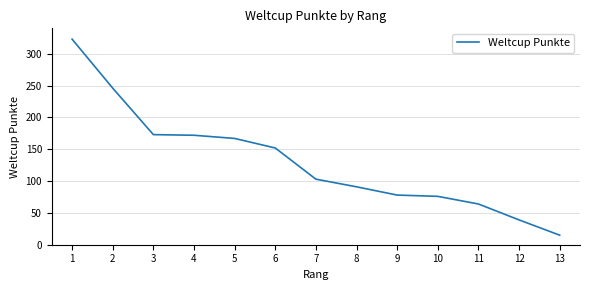

Read the value at 7.

103